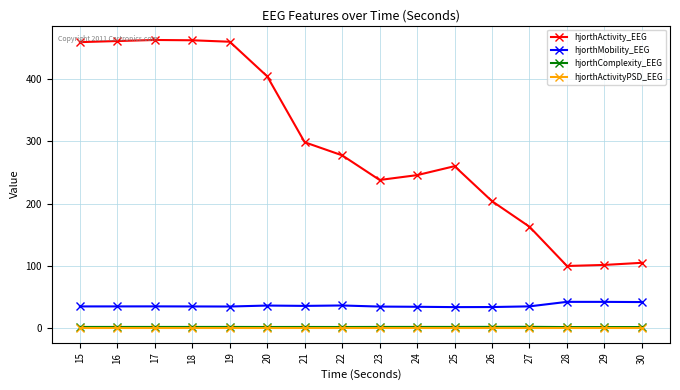

Which series has the widest spread of values?

hjorthActivity_EEG